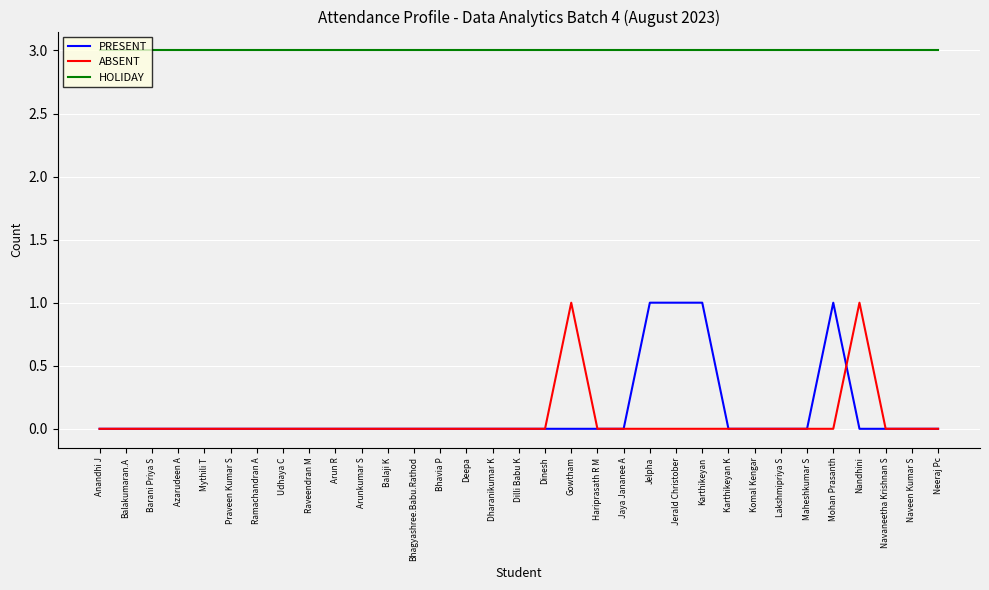

Which series changed the most between Arun R and Mohan Prasanth?

PRESENT